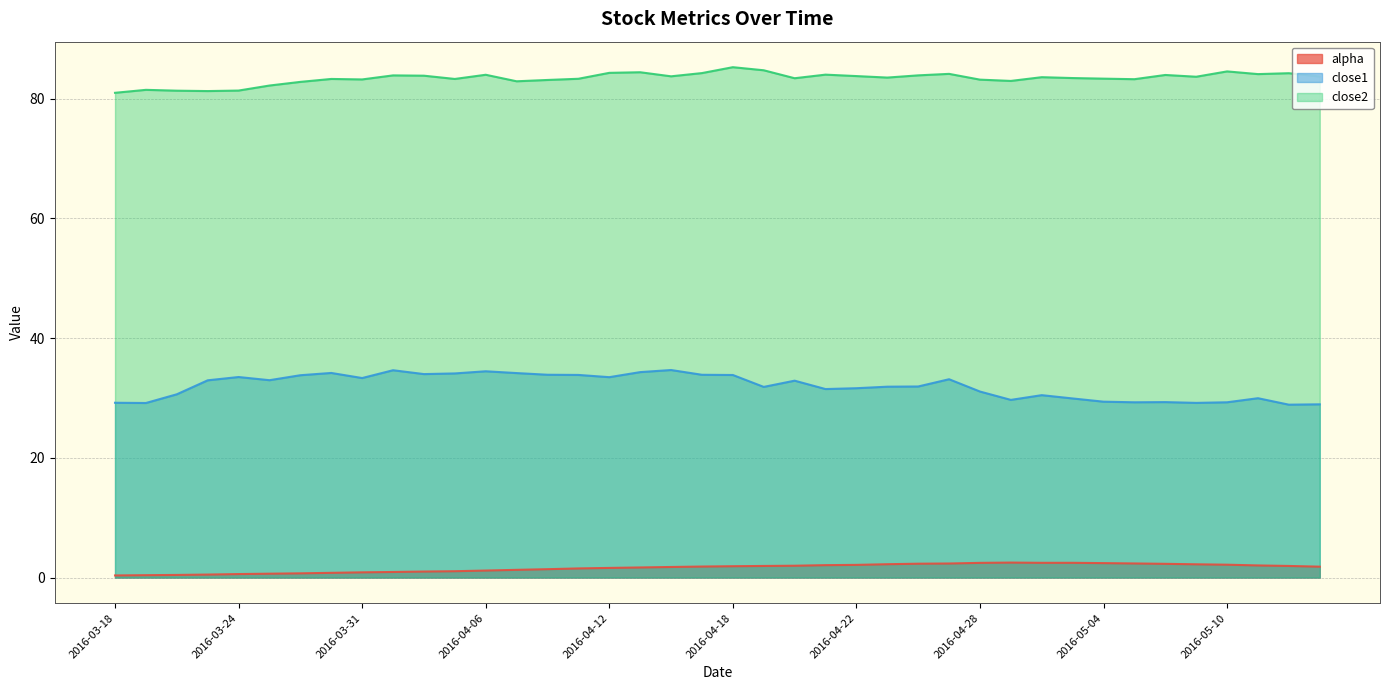

At which category does close1 reach its first local valley?

2016-03-21